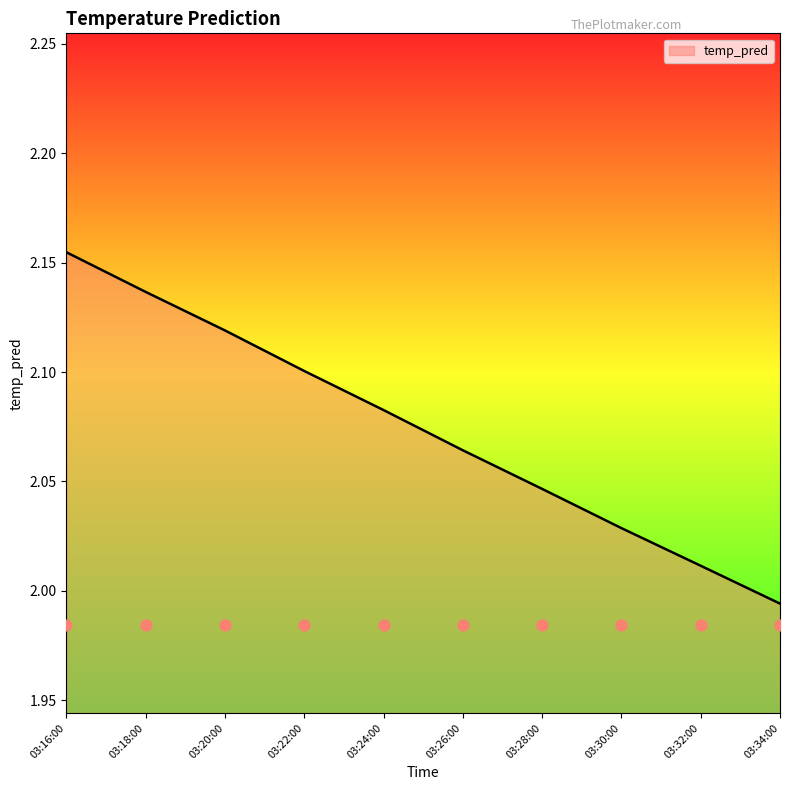

At which label does temp_pred first exceed 2?

03:16:00